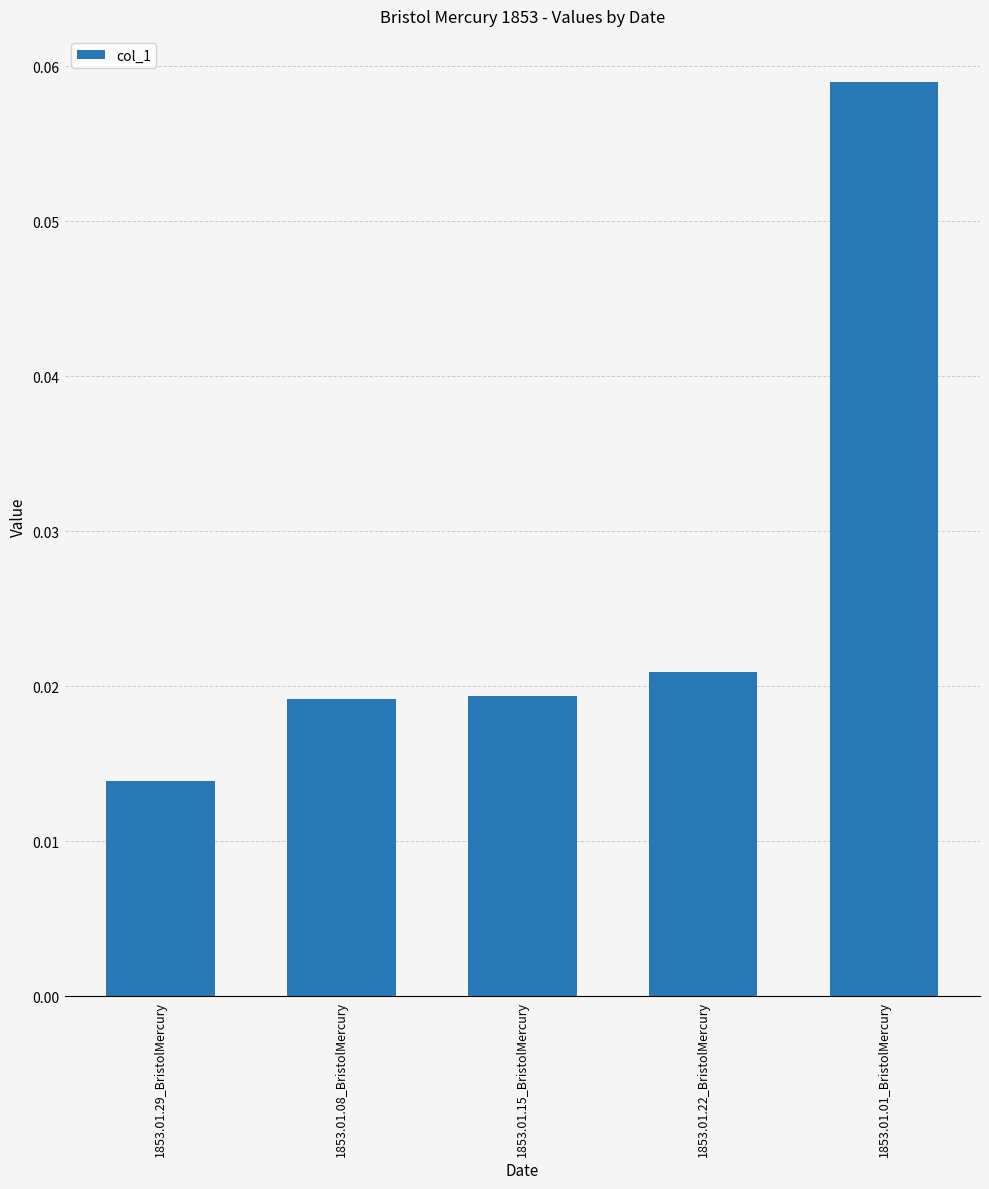

What position from the right is 1853.01.15_BristolMercury?

3